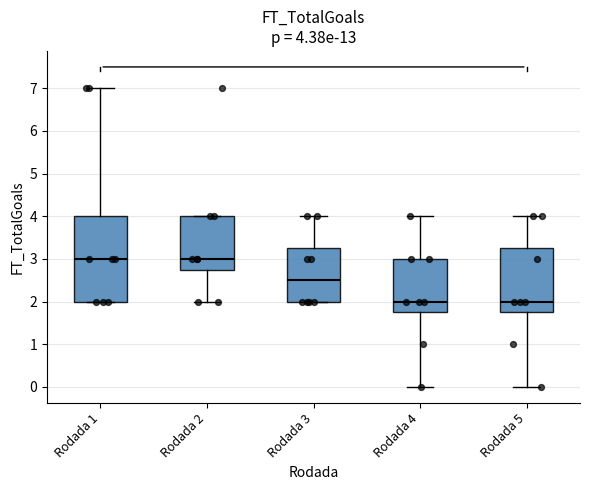

Which box is the tallest, from its lower edge to its upper edge?

Rodada 1